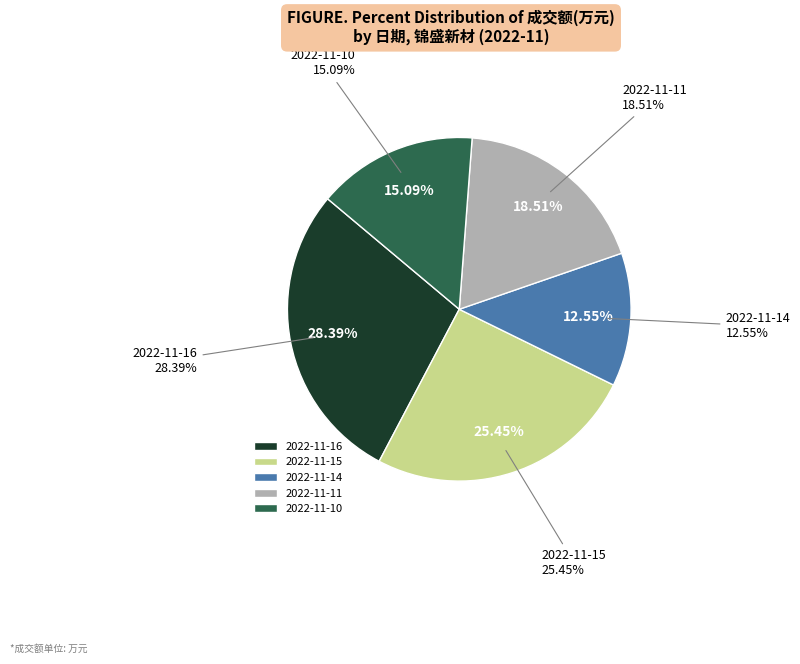

To the nearest percent, what percentage of the pie is 2022-11-14?

13%